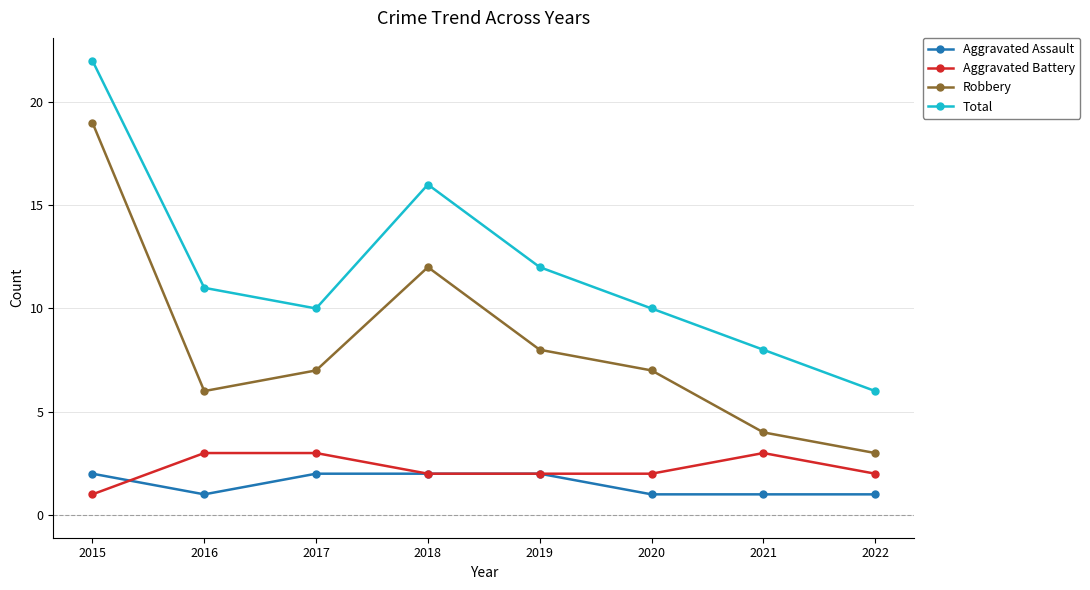

True or false: Total and Robbery cross at least once.

False